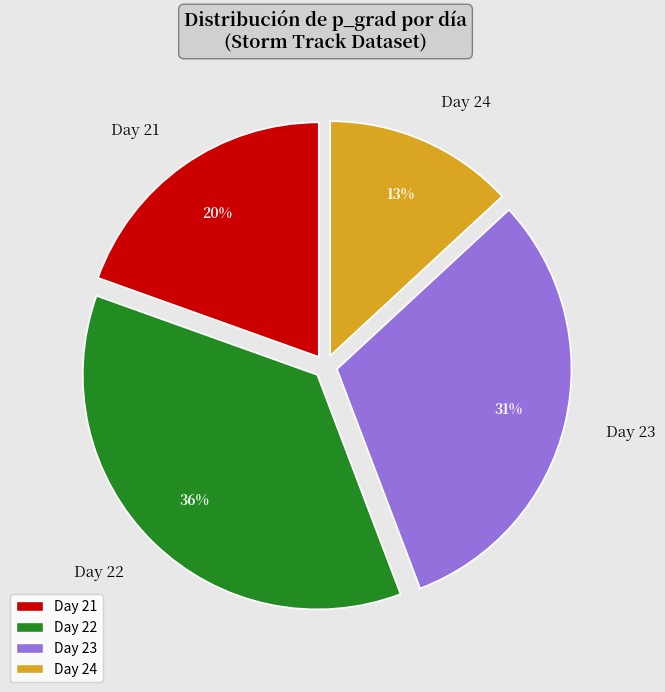

What percentage is the Day 21 slice, to the nearest percent?

20%